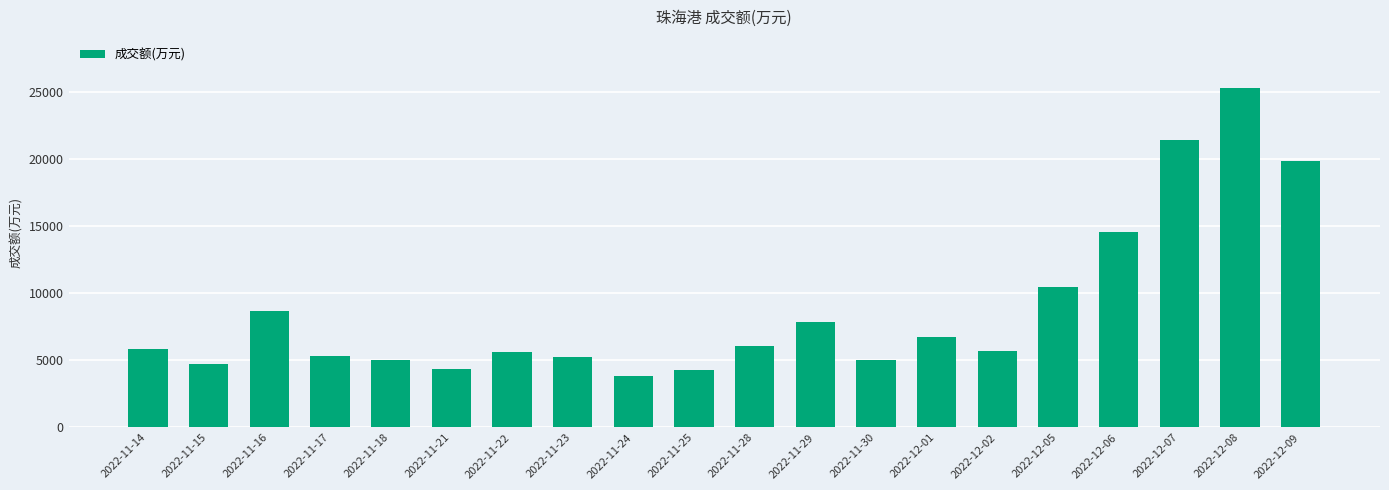

The chart shows a value of 24778 at 2022-12-06. True or false?

False